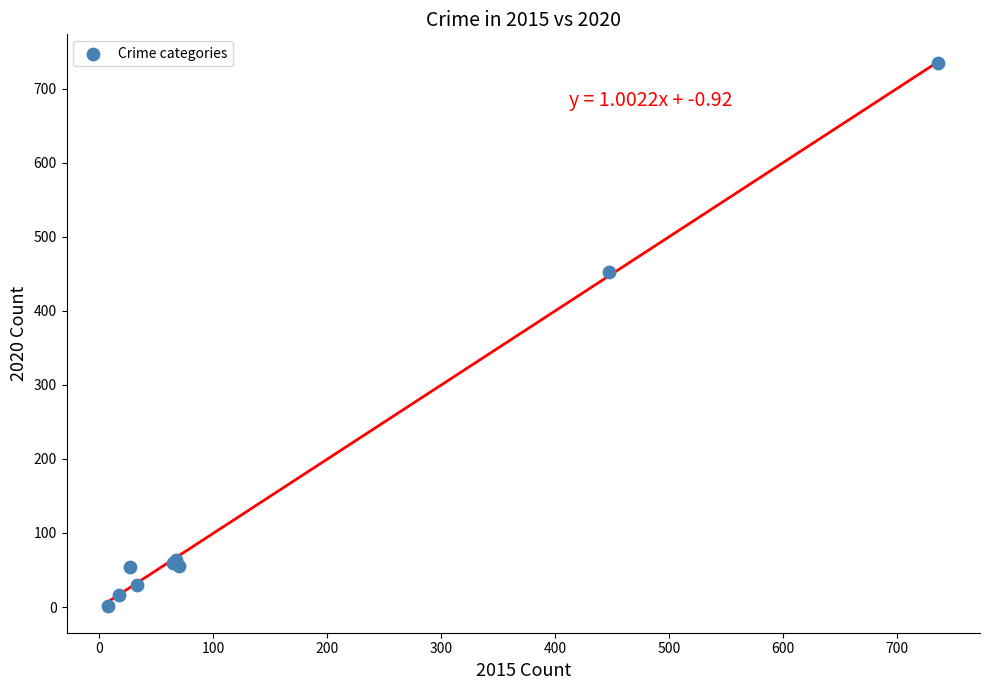

What Y value in the scatter plot is closest to 368?

452